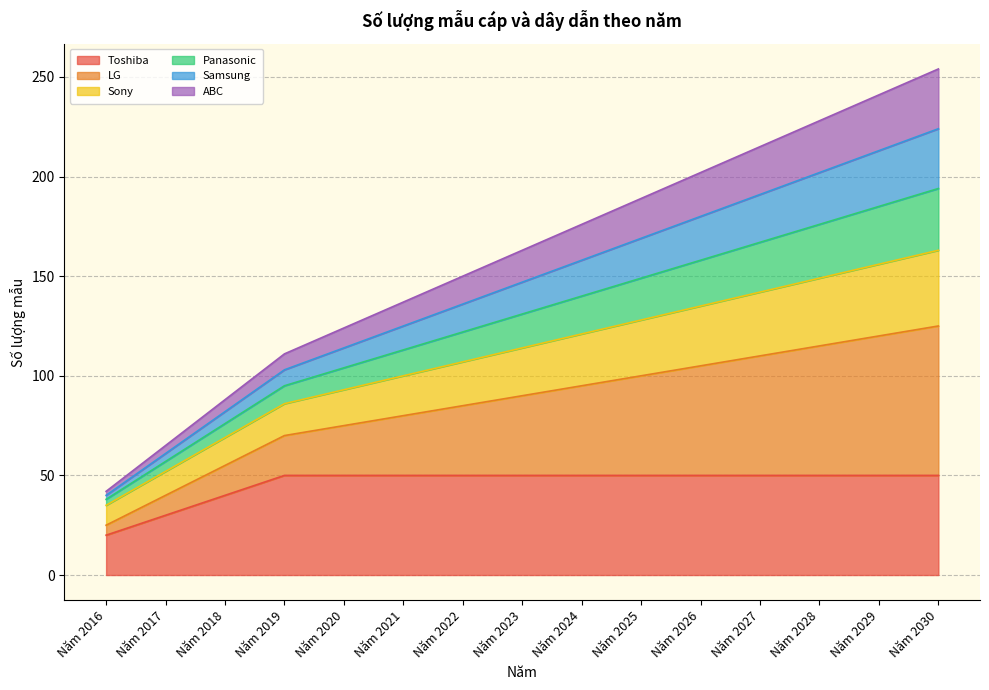

Does the chart have visible grid lines?

Yes